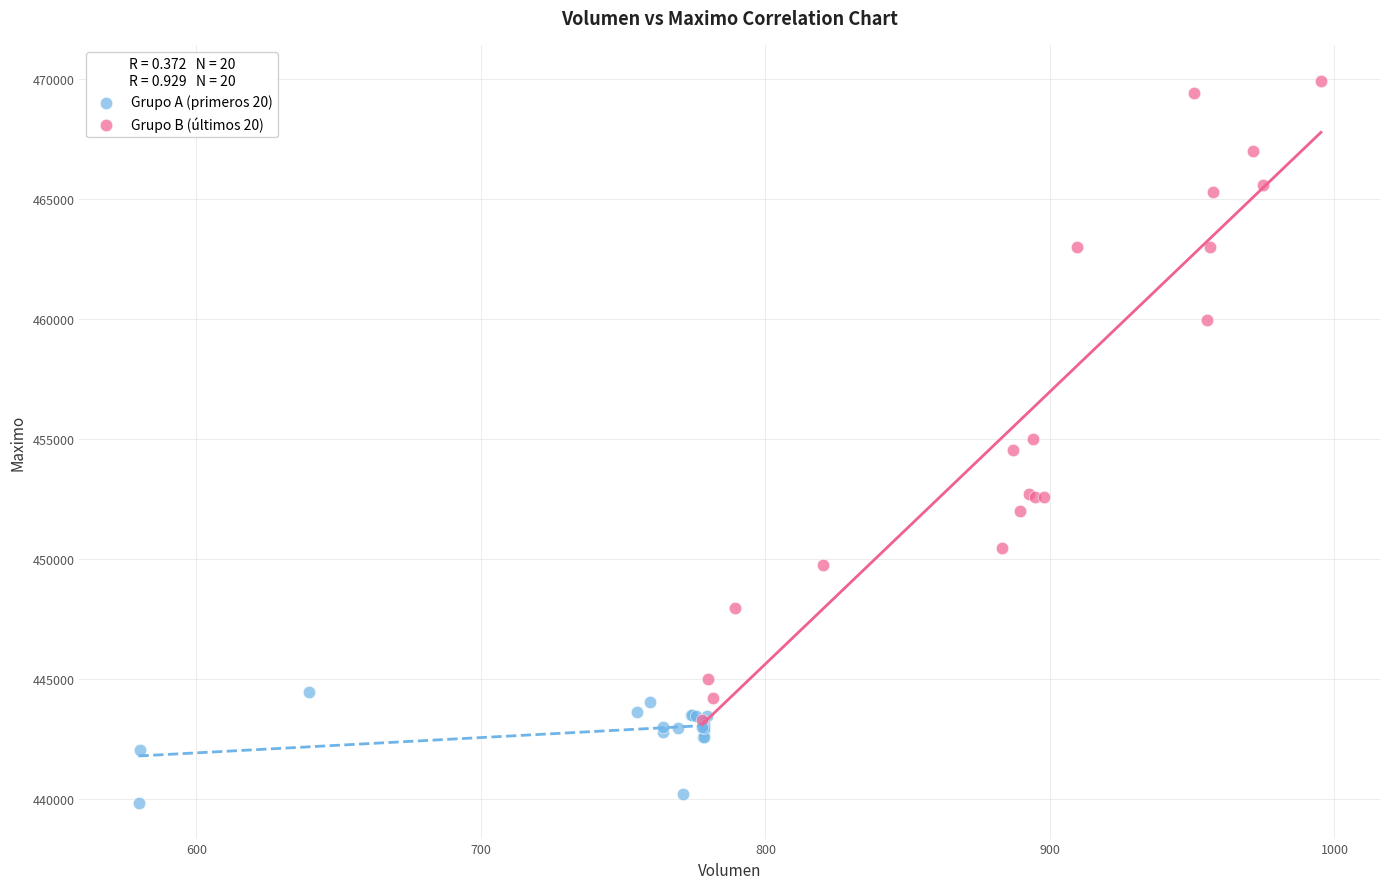

Which series contains the lowest Y value?

Grupo A (primeros 20)